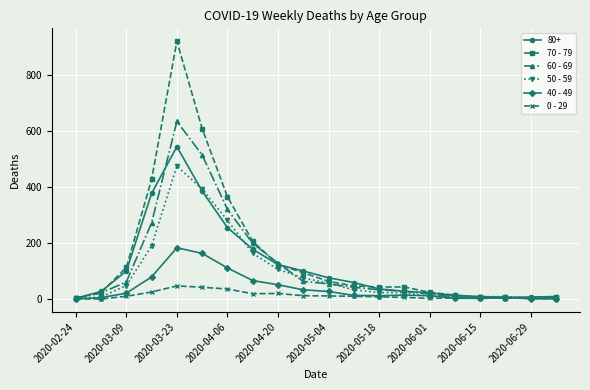

True or false: 50 - 59 has more than 1 interior local peaks.

True